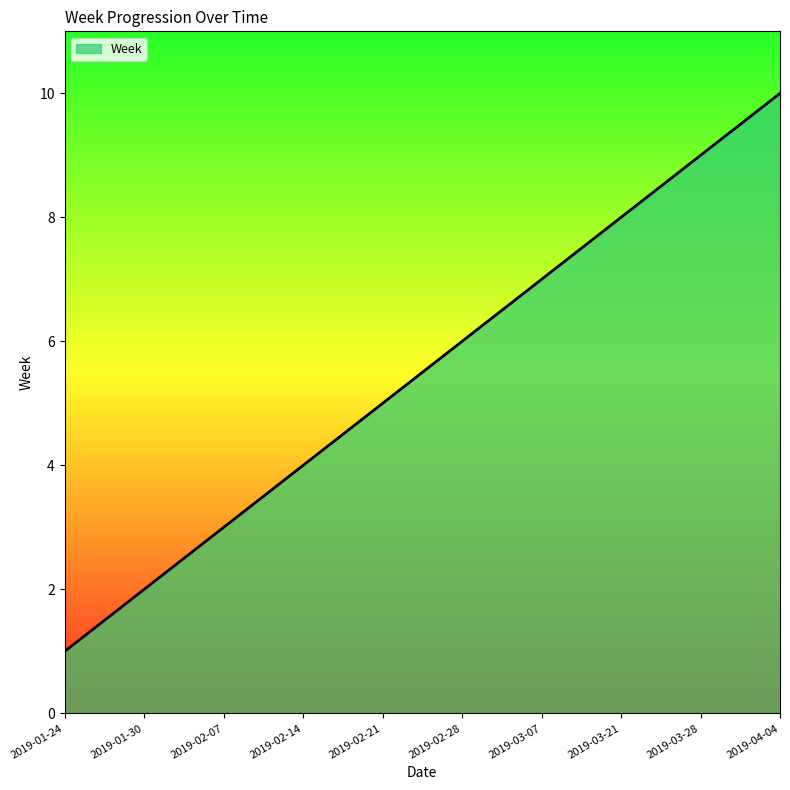

What position from the left is 2019-03-28?

9